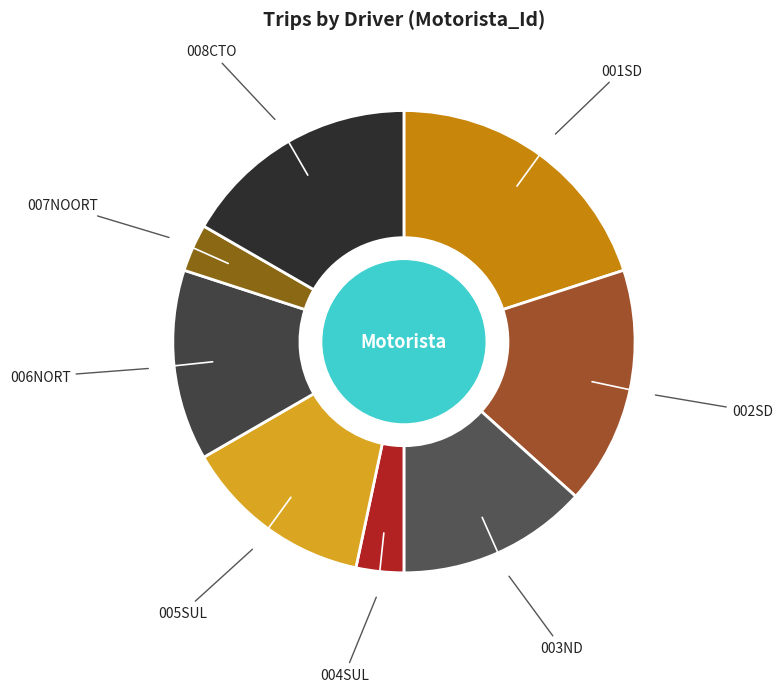

Approximately how many times larger is the value at 007NOORT compared to 004SUL?

1.0